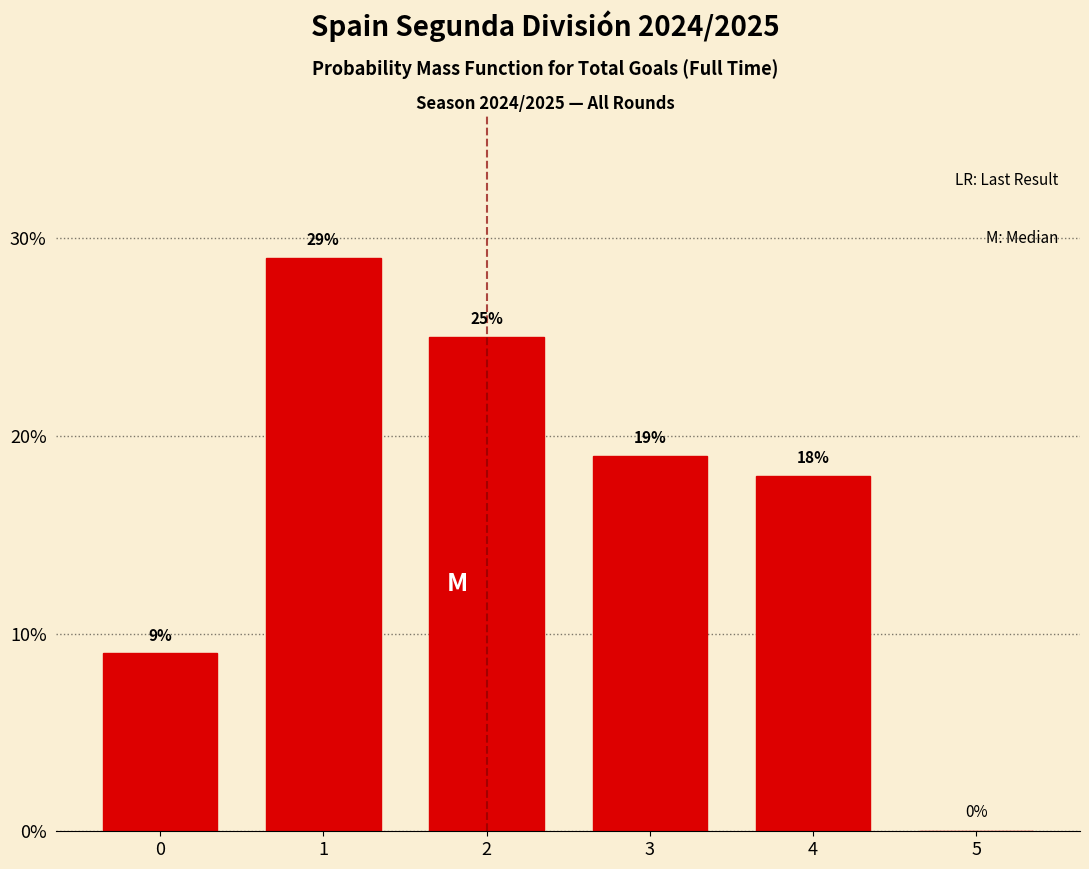

Reading left to right, transcribe all the data shown in this chart.

0=9.0	1=29.0	2=25.0	3=19.0	4=18.0	5=0.0